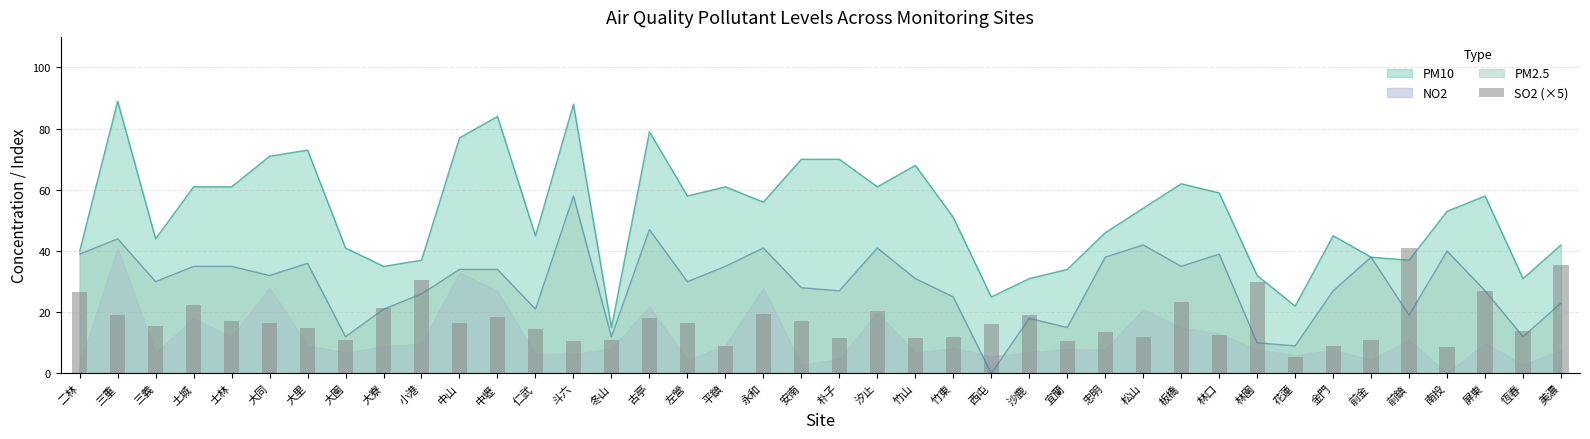

What is the value of the 37th bar from the left?

8.5